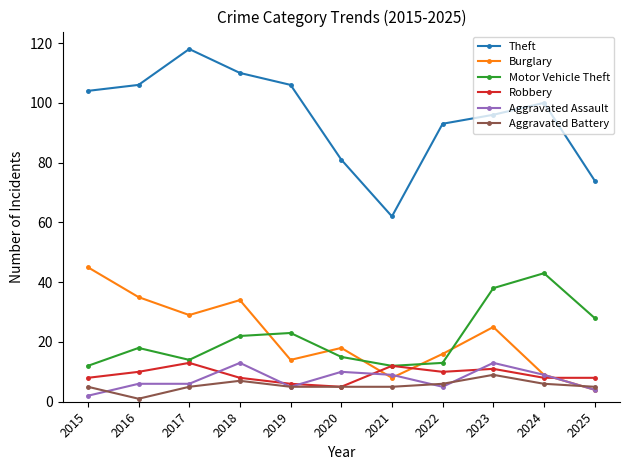

What is the value of the Theft point at the 9th from the left?

96